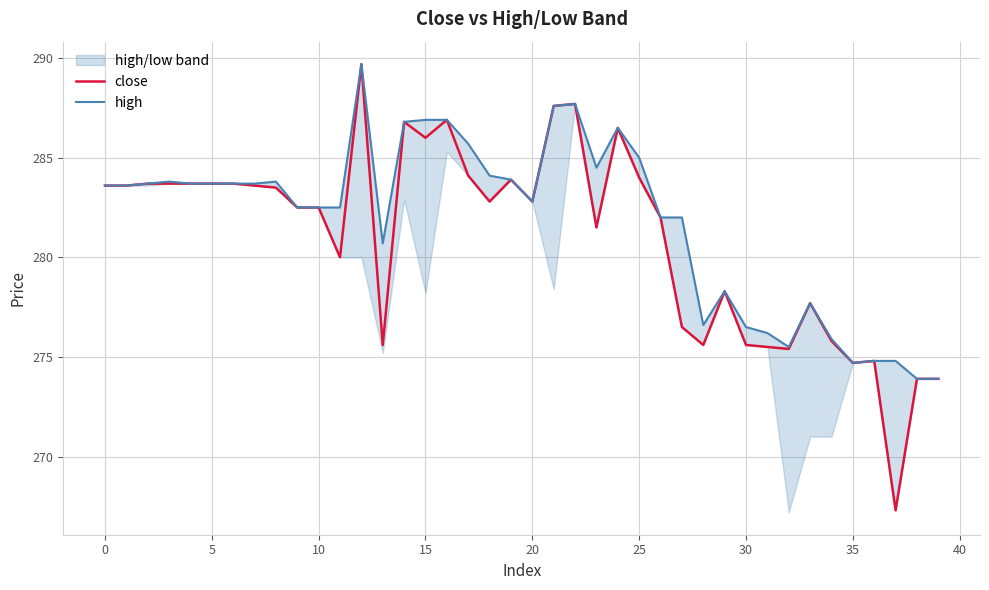

True or false: high and close cross at least once.

False